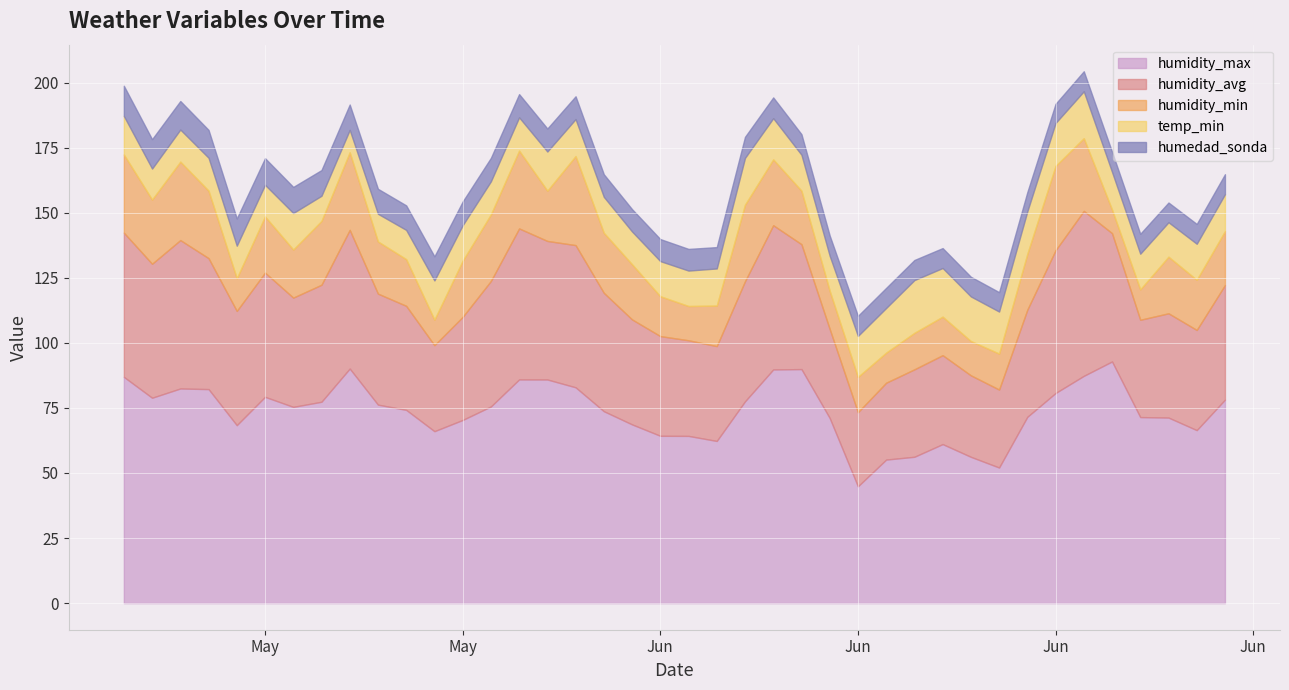

What is the label of the 31st point from the left?

2022-06-17